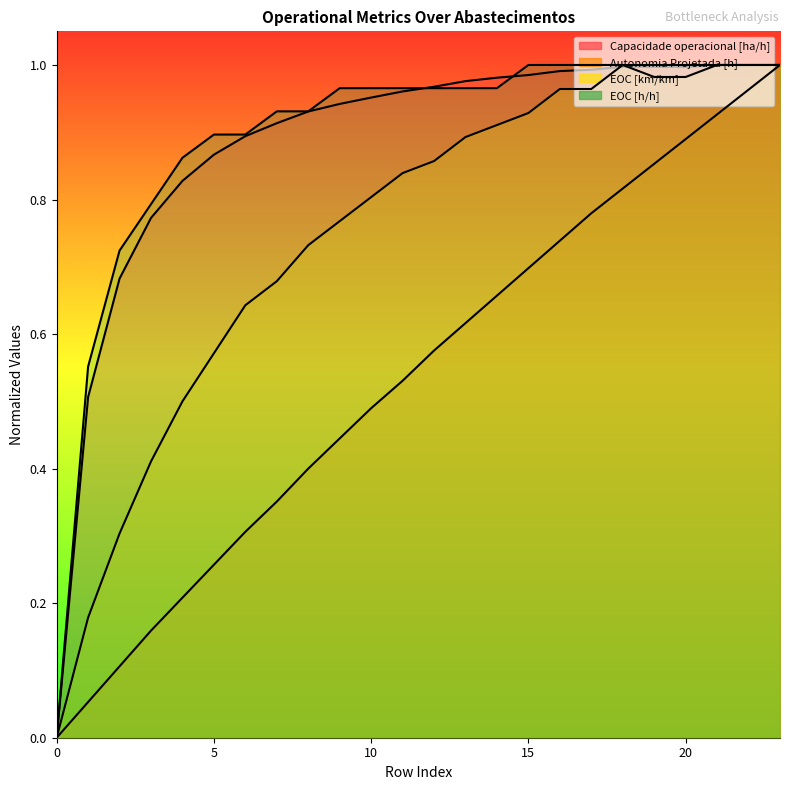

Reading left to right, list all the values displayed in this chart.

Capacidade operacional [ha/h]: 0=0.0	1=0.5	2=0.7	3=0.8	4=0.8	5=0.9	6=0.9	7=0.9	8=0.9	9=0.9	10=1.0	11=1.0	12=1.0	13=1.0	14=1.0	15=1.0	16=1.0	17=1.0	18=1.0	19=1.0	20=1.0	21=1.0	22=1.0	23=1.0
Autonomia Projetada [h]: 0=0.0	1=0.1	2=0.1	3=0.2	4=0.2	5=0.3	6=0.3	7=0.4	8=0.4	9=0.4	10=0.5	11=0.5	12=0.6	13=0.6	14=0.7	15=0.7	16=0.7	17=0.8	18=0.8	19=0.9	20=0.9	21=0.9	22=1.0	23=1.0
EOC [km/km]: 0=0.0	1=0.2	2=0.3	3=0.4	4=0.5	5=0.6	6=0.6	7=0.7	8=0.7	9=0.8	10=0.8	11=0.8	12=0.9	13=0.9	14=0.9	15=0.9	16=1.0	17=1.0	18=1.0	19=1.0	20=1.0	21=1.0	22=1.0	23=1.0
EOC [h/h]: 0=0.0	1=0.6	2=0.7	3=0.8	4=0.9	5=0.9	6=0.9	7=0.9	8=0.9	9=1.0	10=1.0	11=1.0	12=1.0	13=1.0	14=1.0	15=1.0	16=1.0	17=1.0	18=1.0	19=1.0	20=1.0	21=1.0	22=1.0	23=1.0